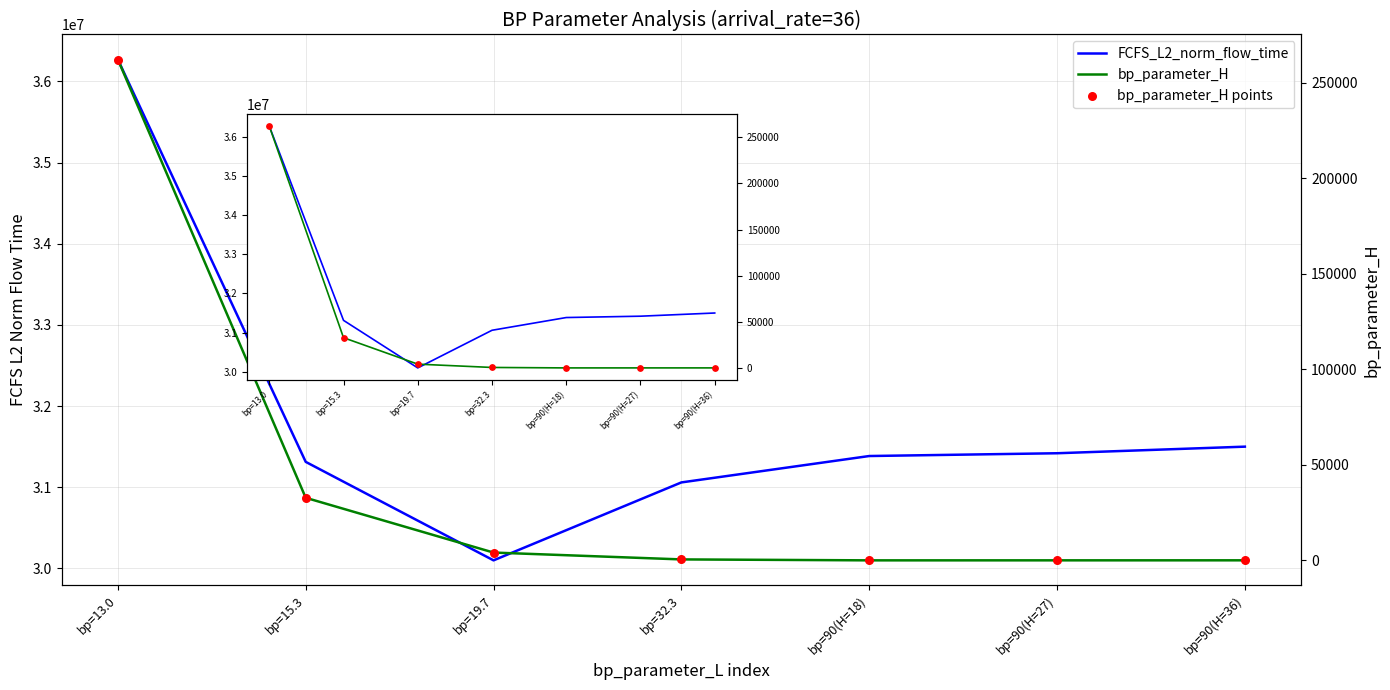

At how many categories does at least one series exceed 34194925?

1